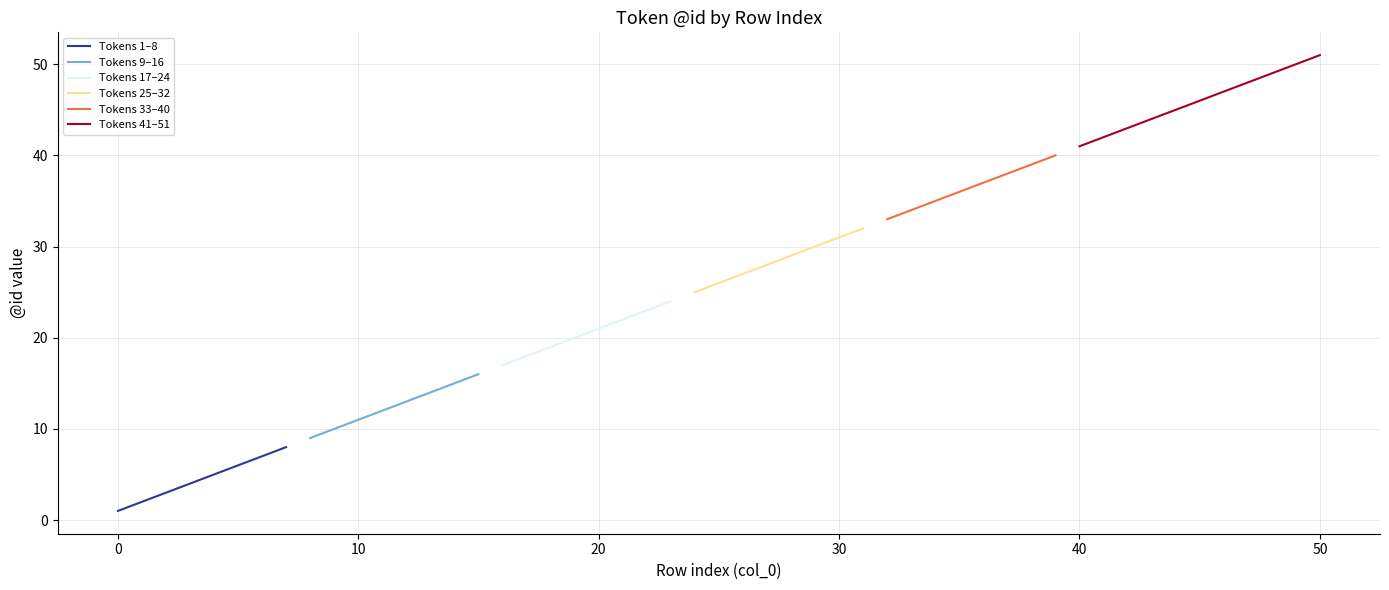

Is the value of Group_2 at 19 greater than the value of Group_6 at 16?

Yes